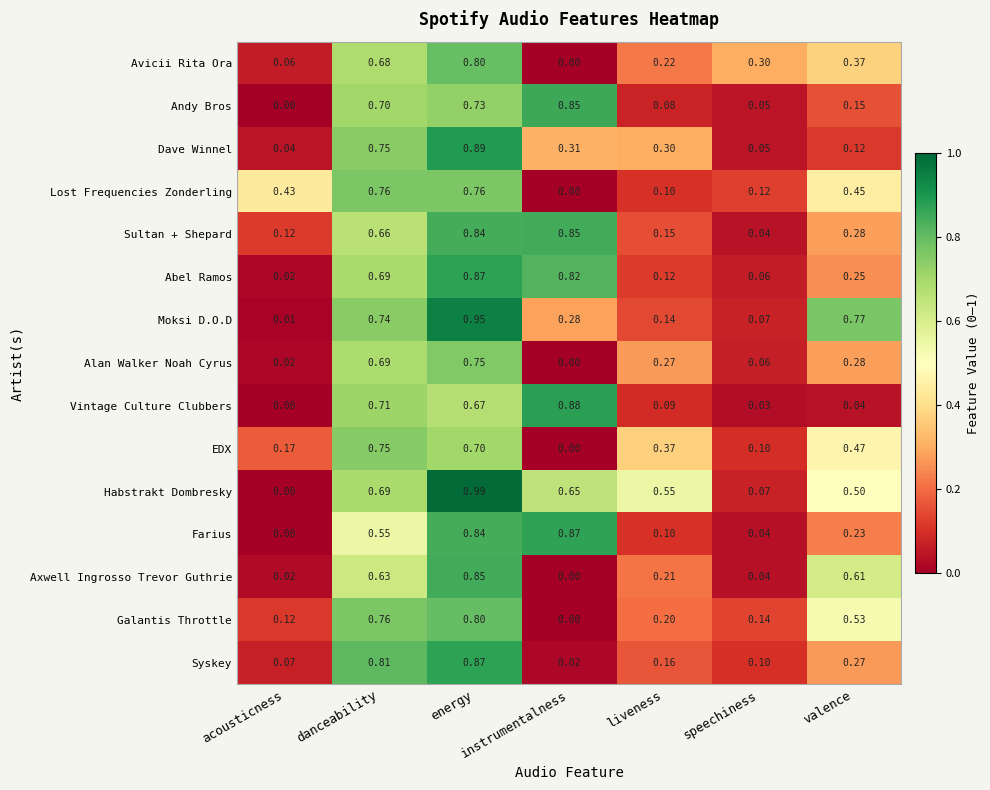

At which category is the sum across all series the highest?

energy